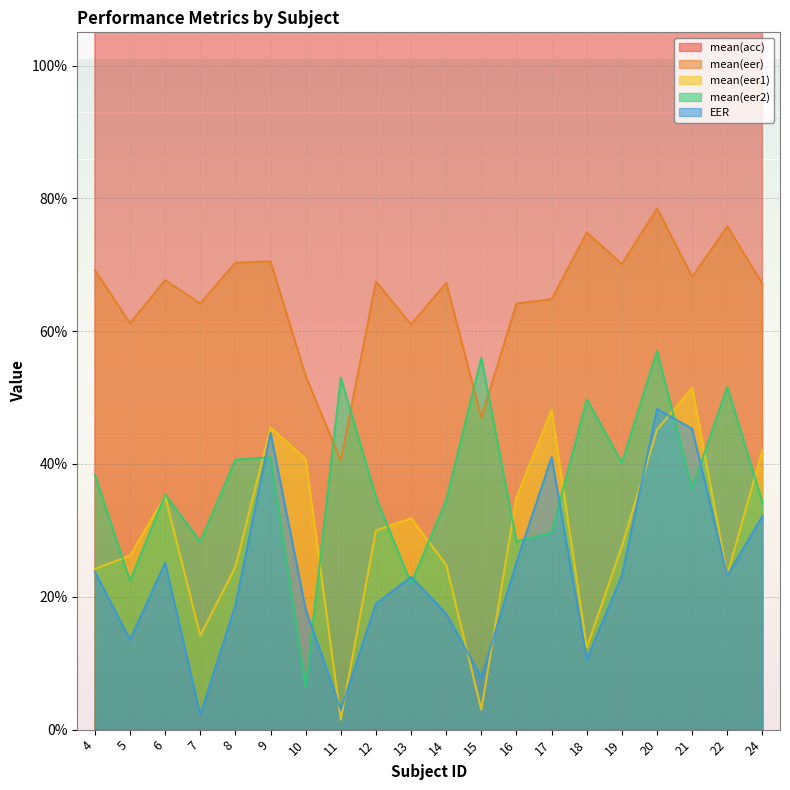

What are all the series names shown in the legend?

mean(acc), mean(eer), mean(eer1), mean(eer2), EER